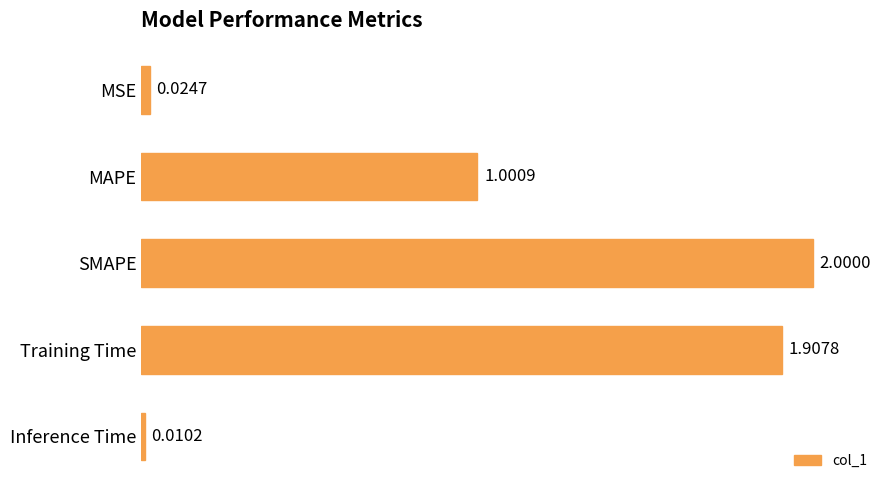

List the labels in order of value, largest first.

SMAPE, Training Time, MAPE, MSE, Inference Time